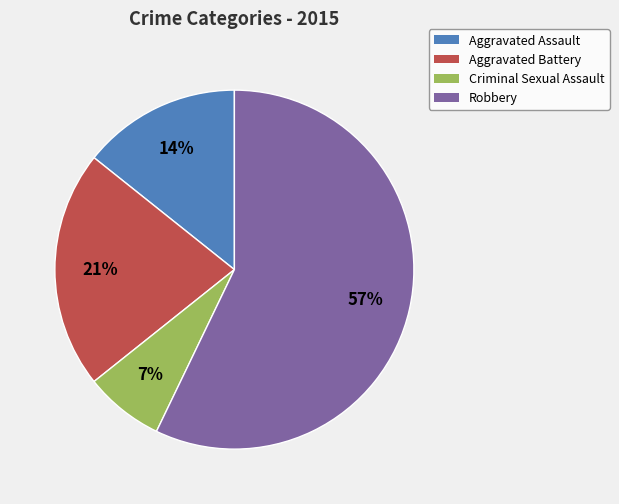

The Criminal Sexual Assault slice represents 7% of the pie. True or false?

True